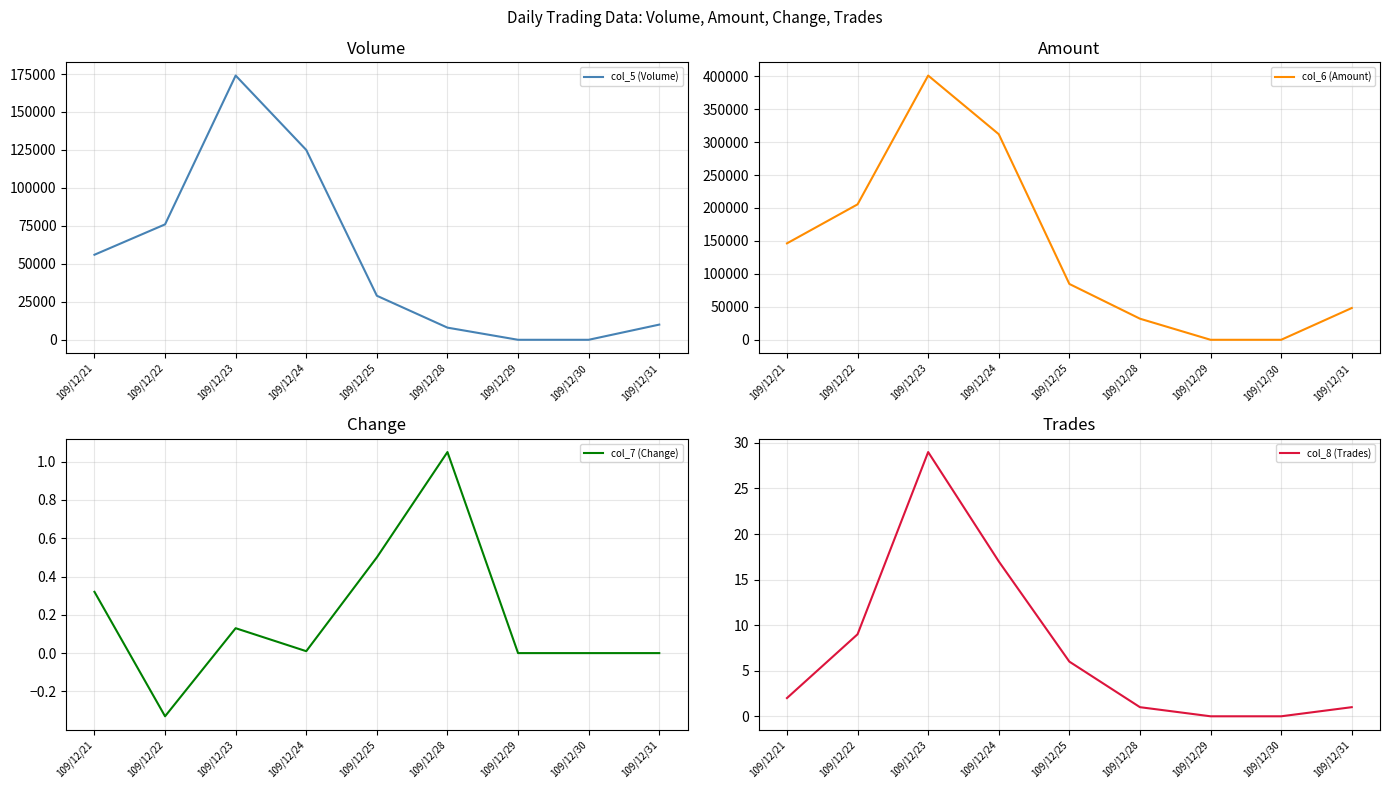

At which label does col_6 (Amount) reach its peak?

109/12/23